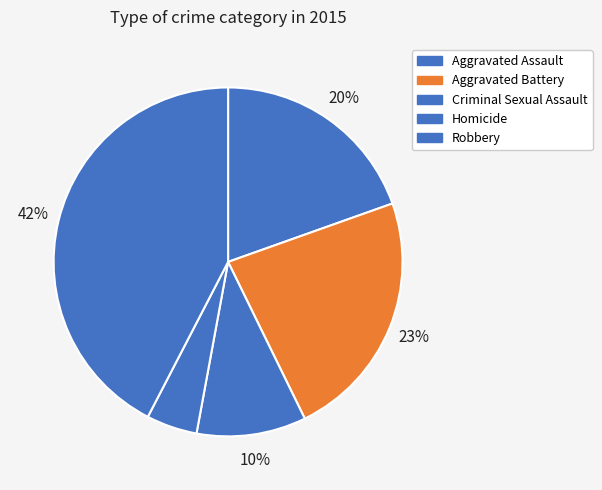

To the nearest percent, what is the difference between the Aggravated Assault and Homicide slice percentages?

15%